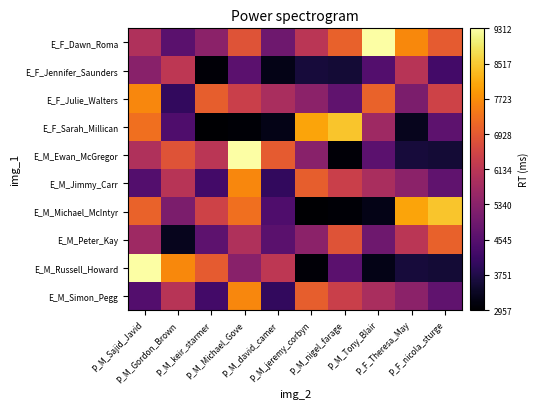

Which series changed the most between P_M_david_camer and P_F_nicola_sturge?

E_M_Michael_McIntyr